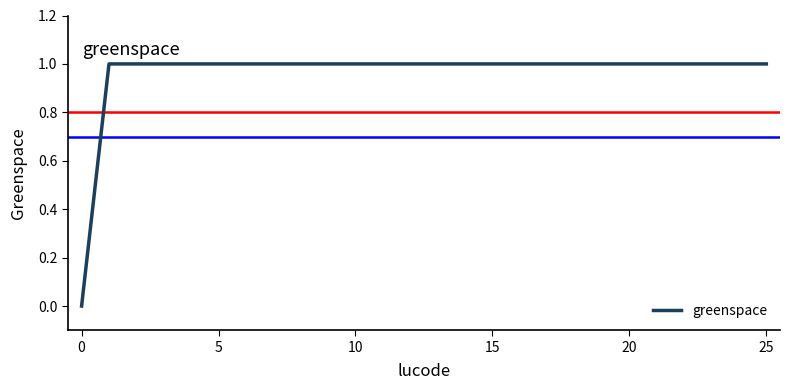

Does the chart have visible grid lines?

No